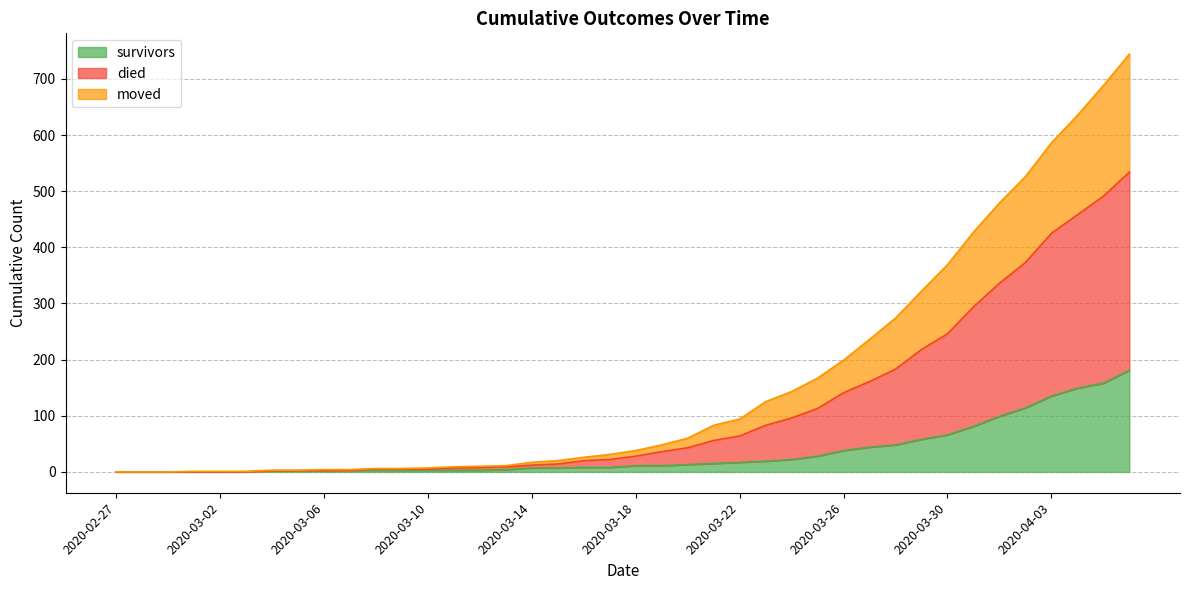

What is the highest value of the survivors series?

181